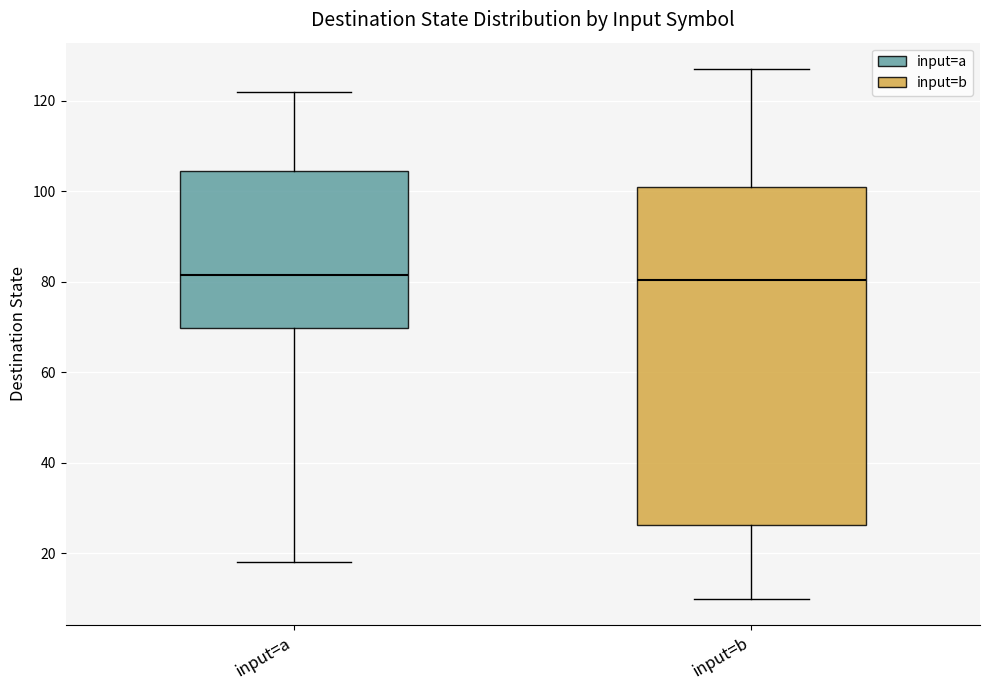

Where is the upper edge of the box for input=b on the y-axis? The values are not printed on the chart, so give them approximately, as read against the axis.

102